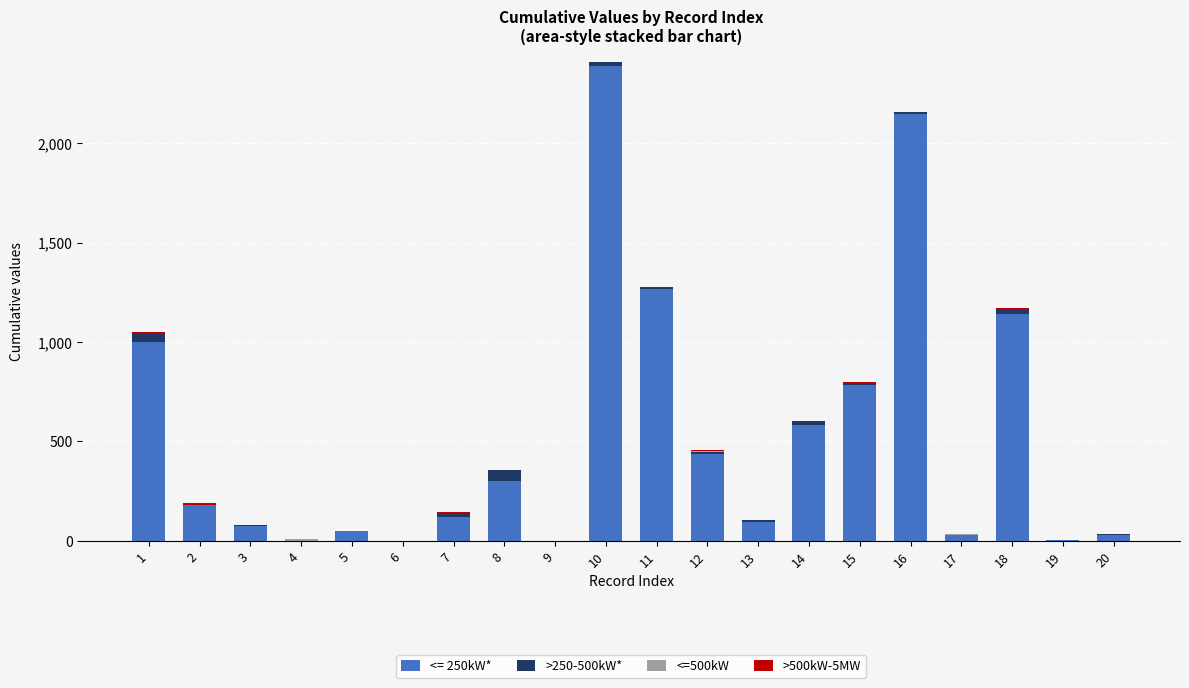

At which category is the sum across all series the highest?

10